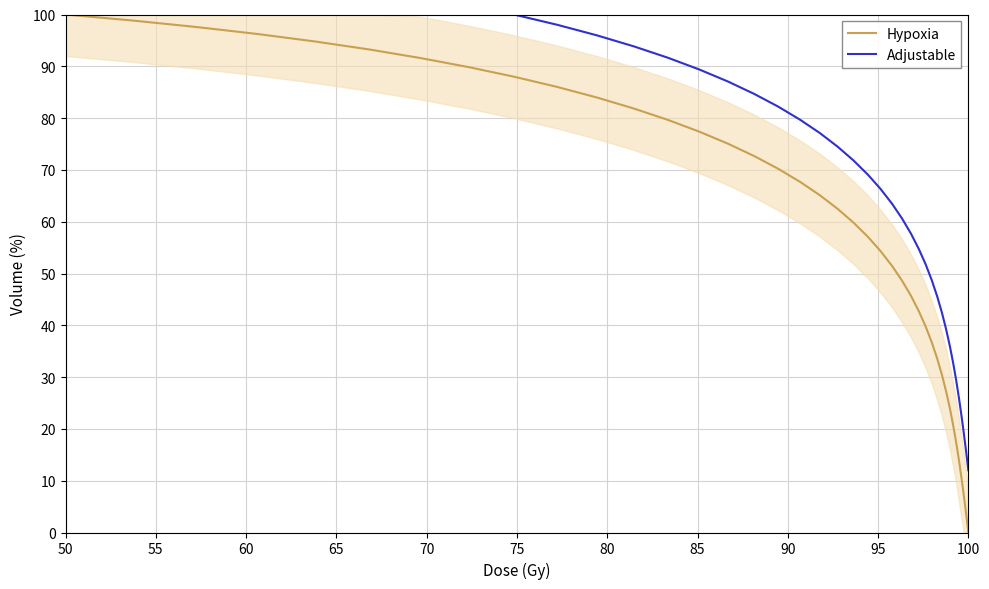

Which category has the lowest value in the Adjustable series?

100